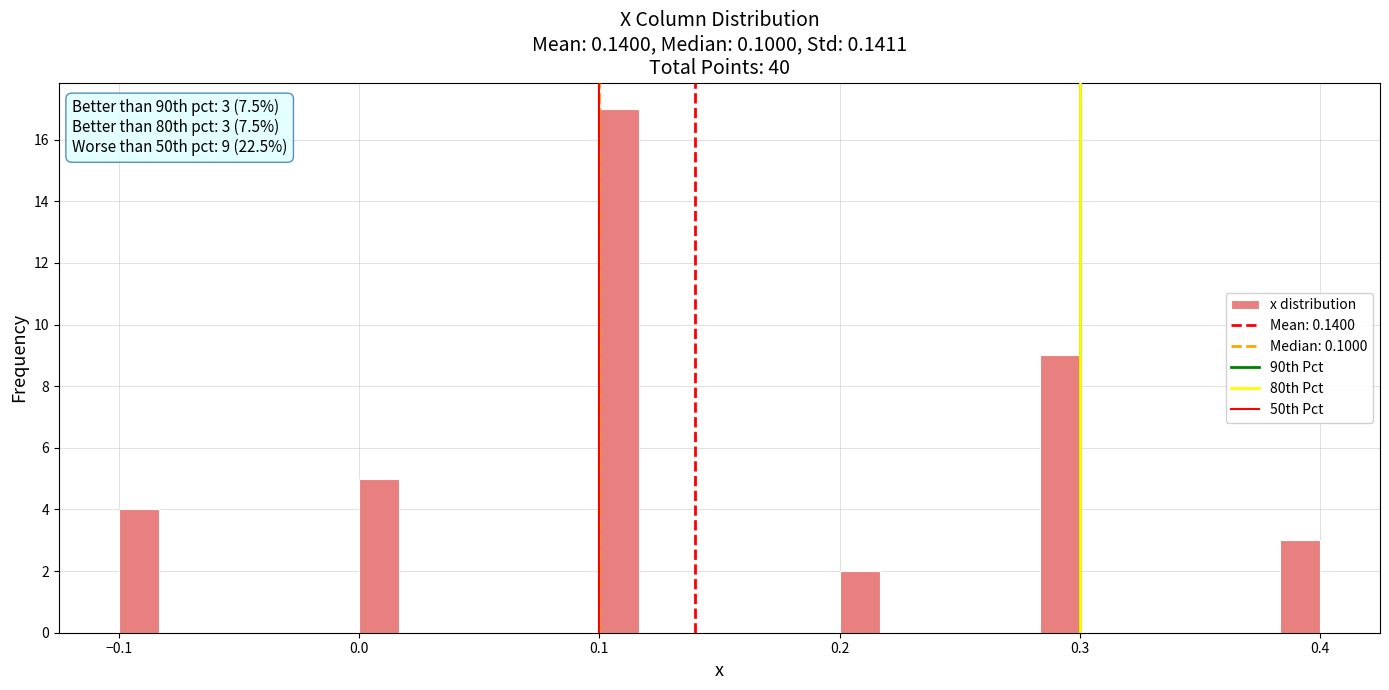

Read against the x-axis, roughly where is the centre of the tallest bar?

0.11